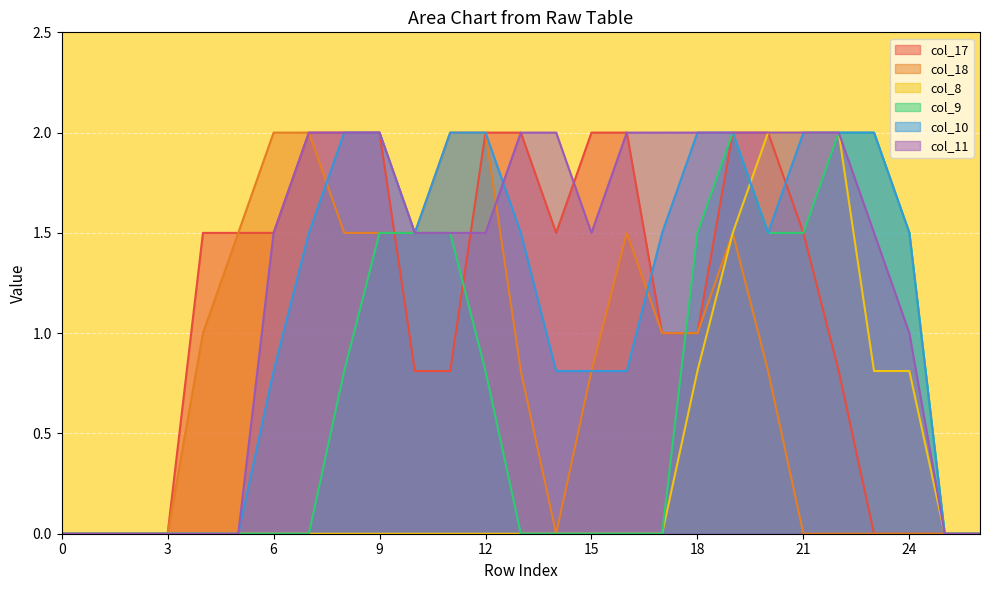

True or false: col_8 and col_11 intersect in this chart.

False